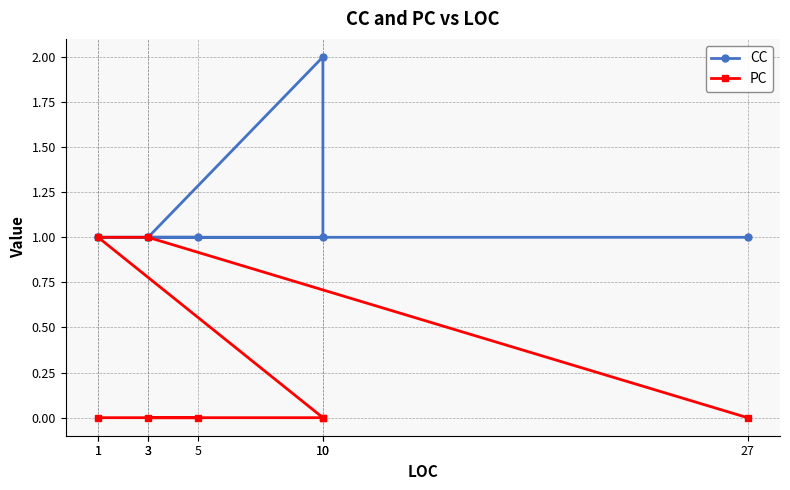

Count the PC values in the range 0 to 1.

8